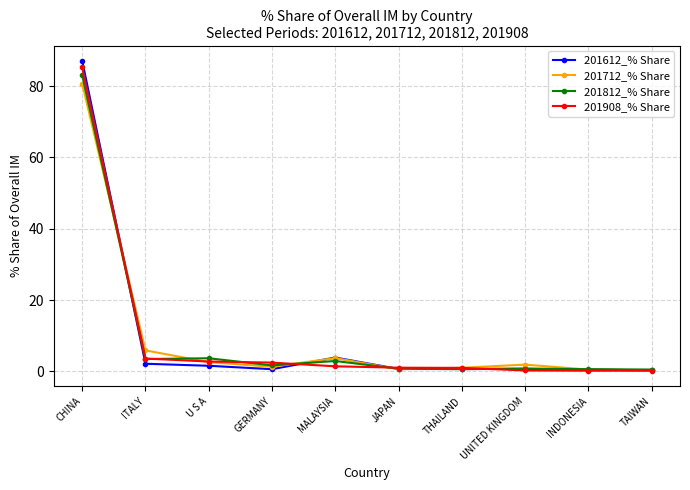

Does the chart display data point markers on the line(s)?

Yes